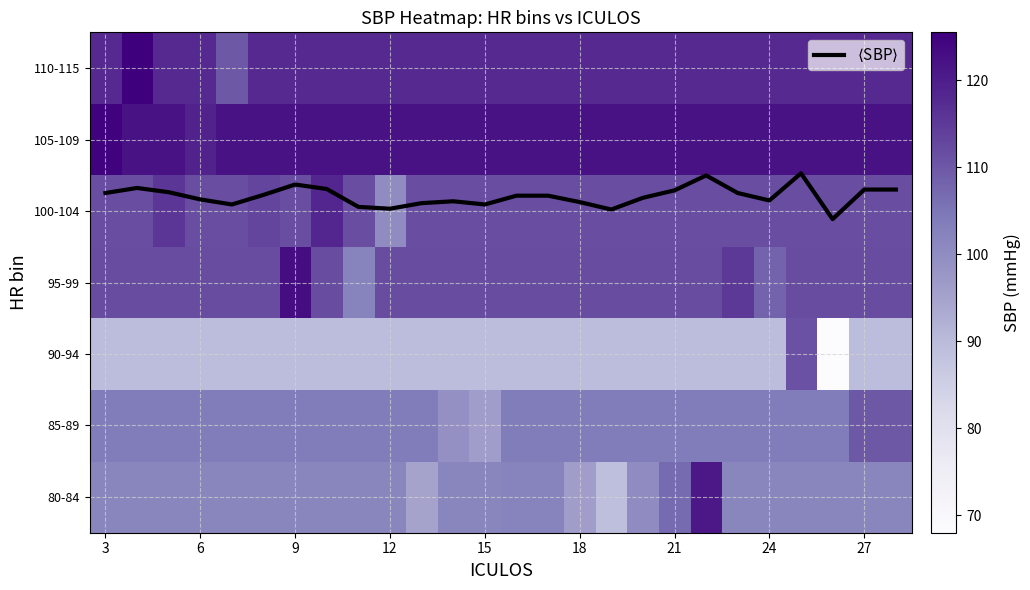

What value does the 95-99 series have at 3?

112.0